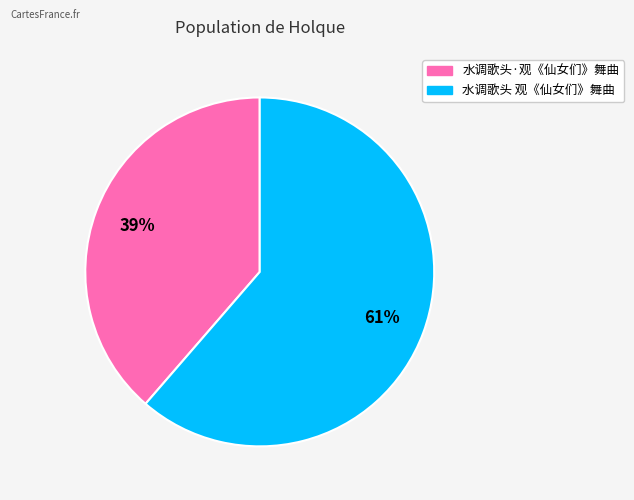

What is the largest slice in the pie chart?

水调歌头 观《仙女们》舞曲